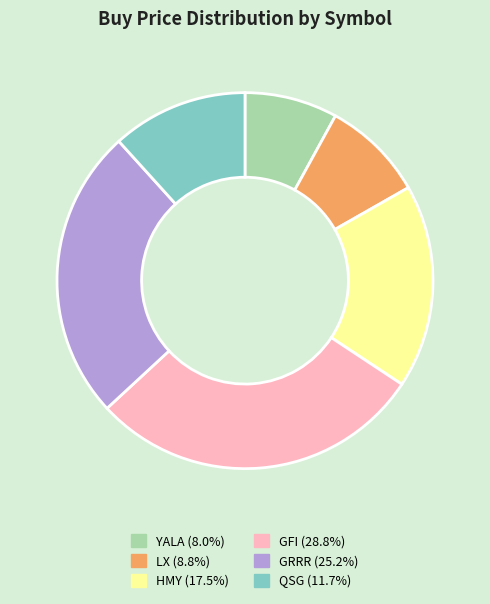

Approximately how many times larger is the value at LX (8.8%) compared to YALA (8.0%)?

1.1